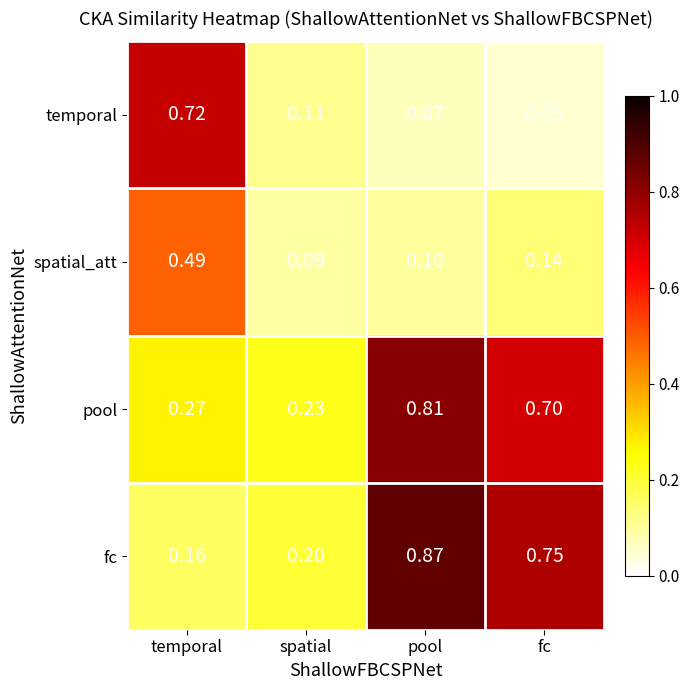

Where is spatial_att nearest to the value 0?

spatial